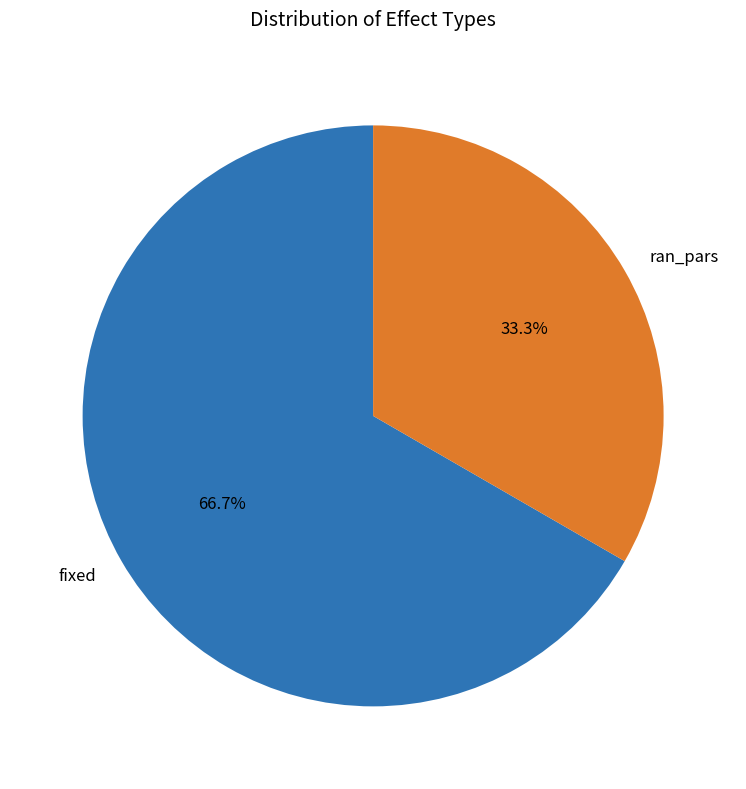

What percentage is NOT represented by ran_pars?

66.7%